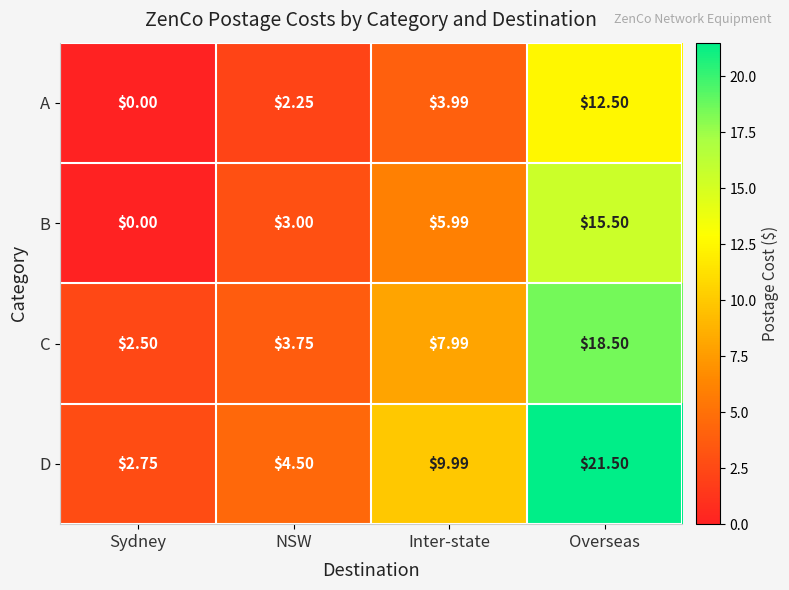

List the labels in order of C value, largest first.

Overseas, Inter-state, NSW, Sydney